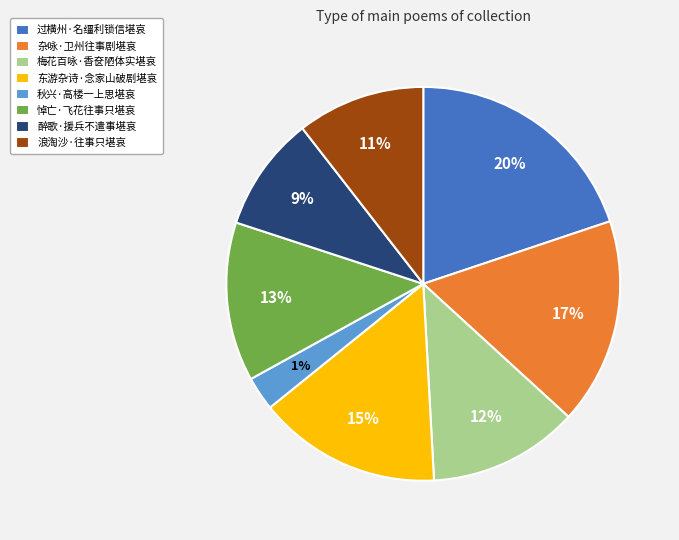

Which has a higher value, 秋兴·高楼一上思堪哀 or 过横州·名缰利锁信堪哀?

过横州·名缰利锁信堪哀